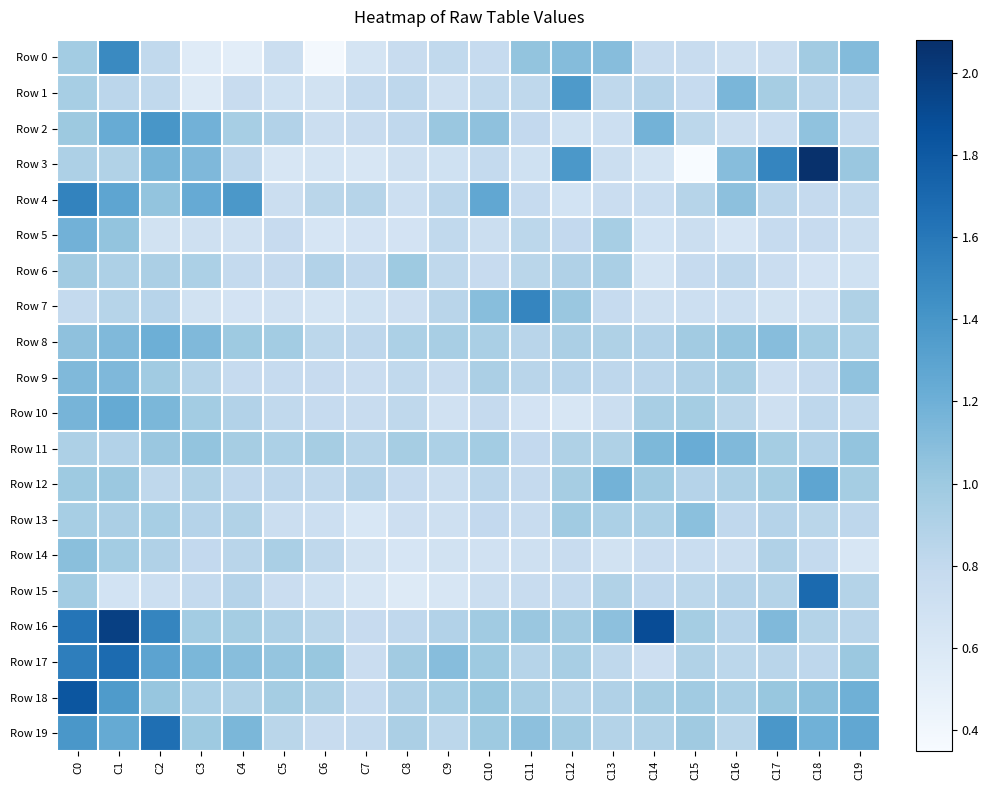

Reading right to left, list all the values displayed in this chart.

Row 0: C19=1.1	C18=1.0	C17=0.7	C16=0.7	C15=0.8	C14=0.8	C13=1.1	C12=1.1	C11=1.0	C10=0.8	C9=0.8	C8=0.8	C7=0.6	C6=0.4	C5=0.7	C4=0.5	C3=0.6	C2=0.8	C1=1.5	C0=1.0
Row 1: C19=0.8	C18=0.9	C17=1.0	C16=1.1	C15=0.8	C14=0.9	C13=0.8	C12=1.4	C11=0.8	C10=0.8	C9=0.7	C8=0.8	C7=0.8	C6=0.7	C5=0.7	C4=0.8	C3=0.6	C2=0.8	C1=0.8	C0=1.0
Row 2: C19=0.8	C18=1.1	C17=0.8	C16=0.7	C15=0.8	C14=1.2	C13=0.7	C12=0.7	C11=0.8	C10=1.1	C9=1.0	C8=0.8	C7=0.8	C6=0.7	C5=0.9	C4=1.0	C3=1.2	C2=1.4	C1=1.2	C0=1.0
Row 3: C19=1.0	C18=2.1	C17=1.5	C16=1.1	C15=0.4	C14=0.6	C13=0.7	C12=1.4	C11=0.7	C10=0.8	C9=0.7	C8=0.7	C7=0.6	C6=0.6	C5=0.6	C4=0.8	C3=1.1	C2=1.2	C1=0.9	C0=0.9
Row 4: C19=0.8	C18=0.8	C17=0.8	C16=1.1	C15=0.9	C14=0.8	C13=0.7	C12=0.7	C11=0.8	C10=1.3	C9=0.8	C8=0.7	C7=0.9	C6=0.8	C5=0.7	C4=1.4	C3=1.2	C2=1.0	C1=1.3	C0=1.5
Row 5: C19=0.7	C18=0.8	C17=0.8	C16=0.6	C15=0.7	C14=0.7	C13=0.9	C12=0.8	C11=0.8	C10=0.7	C9=0.8	C8=0.7	C7=0.7	C6=0.6	C5=0.8	C4=0.7	C3=0.7	C2=0.7	C1=1.0	C0=1.2
Row 6: C19=0.7	C18=0.7	C17=0.7	C16=0.8	C15=0.8	C14=0.7	C13=0.9	C12=0.9	C11=0.8	C10=0.8	C9=0.8	C8=1.0	C7=0.8	C6=0.9	C5=0.8	C4=0.8	C3=0.9	C2=0.9	C1=0.9	C0=1.0
Row 7: C19=0.9	C18=0.7	C17=0.7	C16=0.7	C15=0.7	C14=0.7	C13=0.8	C12=1.0	C11=1.5	C10=1.1	C9=0.9	C8=0.7	C7=0.7	C6=0.7	C5=0.7	C4=0.7	C3=0.7	C2=0.9	C1=0.9	C0=0.8
Row 8: C19=0.9	C18=1.0	C17=1.1	C16=1.0	C15=1.0	C14=0.9	C13=0.9	C12=0.9	C11=0.9	C10=0.9	C9=0.9	C8=0.9	C7=0.8	C6=0.8	C5=1.0	C4=1.0	C3=1.1	C2=1.2	C1=1.1	C0=1.1
Row 9: C19=1.1	C18=0.8	C17=0.7	C16=0.9	C15=0.9	C14=0.8	C13=0.8	C12=0.9	C11=0.9	C10=0.9	C9=0.8	C8=0.8	C7=0.7	C6=0.8	C5=0.8	C4=0.8	C3=0.9	C2=1.0	C1=1.1	C0=1.1
Row 10: C19=0.8	C18=0.8	C17=0.7	C16=0.8	C15=1.0	C14=0.9	C13=0.7	C12=0.6	C11=0.7	C10=0.8	C9=0.7	C8=0.8	C7=0.8	C6=0.8	C5=0.8	C4=0.9	C3=1.0	C2=1.1	C1=1.2	C0=1.2
Row 11: C19=1.0	C18=0.9	C17=1.0	C16=1.1	C15=1.2	C14=1.1	C13=0.9	C12=0.9	C11=0.8	C10=1.0	C9=0.9	C8=1.0	C7=0.9	C6=1.0	C5=0.9	C4=1.0	C3=1.0	C2=1.0	C1=0.9	C0=0.9
Row 12: C19=1.0	C18=1.3	C17=1.0	C16=0.9	C15=0.9	C14=1.0	C13=1.2	C12=1.0	C11=0.8	C10=0.8	C9=0.7	C8=0.8	C7=0.9	C6=0.8	C5=0.8	C4=0.8	C3=0.9	C2=0.8	C1=1.0	C0=1.0
Row 13: C19=0.8	C18=0.8	C17=0.9	C16=0.8	C15=1.1	C14=0.9	C13=0.9	C12=1.0	C11=0.8	C10=0.8	C9=0.7	C8=0.7	C7=0.6	C6=0.7	C5=0.7	C4=0.9	C3=0.9	C2=1.0	C1=0.9	C0=0.9
Row 14: C19=0.6	C18=0.8	C17=0.9	C16=0.7	C15=0.8	C14=0.7	C13=0.7	C12=0.8	C11=0.7	C10=0.7	C9=0.7	C8=0.6	C7=0.7	C6=0.8	C5=0.9	C4=0.9	C3=0.8	C2=0.9	C1=1.0	C0=1.1
Row 15: C19=0.9	C18=1.7	C17=0.9	C16=0.9	C15=0.8	C14=0.8	C13=0.9	C12=0.8	C11=0.8	C10=0.7	C9=0.6	C8=0.6	C7=0.6	C6=0.7	C5=0.7	C4=0.9	C3=0.8	C2=0.7	C1=0.7	C0=1.0
Row 16: C19=0.9	C18=0.9	C17=1.1	C16=0.9	C15=1.0	C14=1.9	C13=1.1	C12=1.0	C11=1.0	C10=1.0	C9=0.9	C8=0.8	C7=0.8	C6=0.8	C5=0.9	C4=1.0	C3=1.0	C2=1.5	C1=2.0	C0=1.6
Row 17: C19=1.0	C18=0.8	C17=0.9	C16=0.8	C15=0.9	C14=0.7	C13=0.8	C12=0.9	C11=0.9	C10=1.0	C9=1.1	C8=1.0	C7=0.7	C6=1.0	C5=1.0	C4=1.1	C3=1.1	C2=1.3	C1=1.7	C0=1.6
Row 18: C19=1.2	C18=1.1	C17=1.0	C16=0.9	C15=1.0	C14=1.0	C13=0.9	C12=0.9	C11=0.9	C10=1.0	C9=0.9	C8=0.9	C7=0.8	C6=0.9	C5=1.0	C4=0.9	C3=0.9	C2=1.0	C1=1.4	C0=1.8
Row 19: C19=1.3	C18=1.2	C17=1.4	C16=0.8	C15=1.0	C14=0.9	C13=0.9	C12=1.0	C11=1.1	C10=1.0	C9=0.8	C8=0.9	C7=0.8	C6=0.8	C5=0.8	C4=1.1	C3=1.0	C2=1.7	C1=1.2	C0=1.4